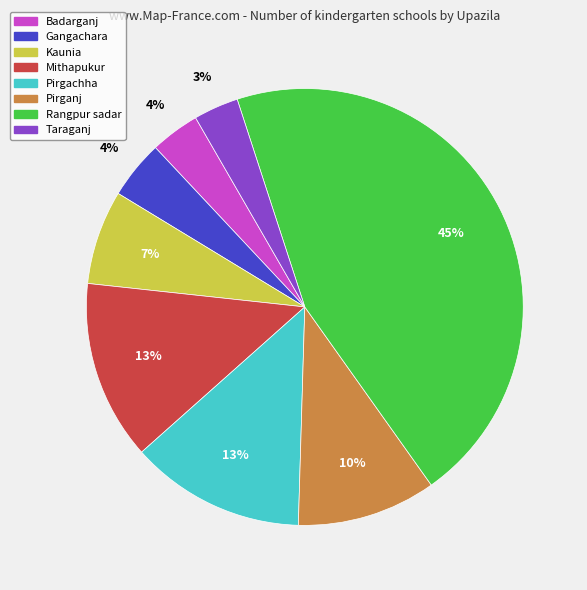

Which slice is the largest?

Rangpur sadar